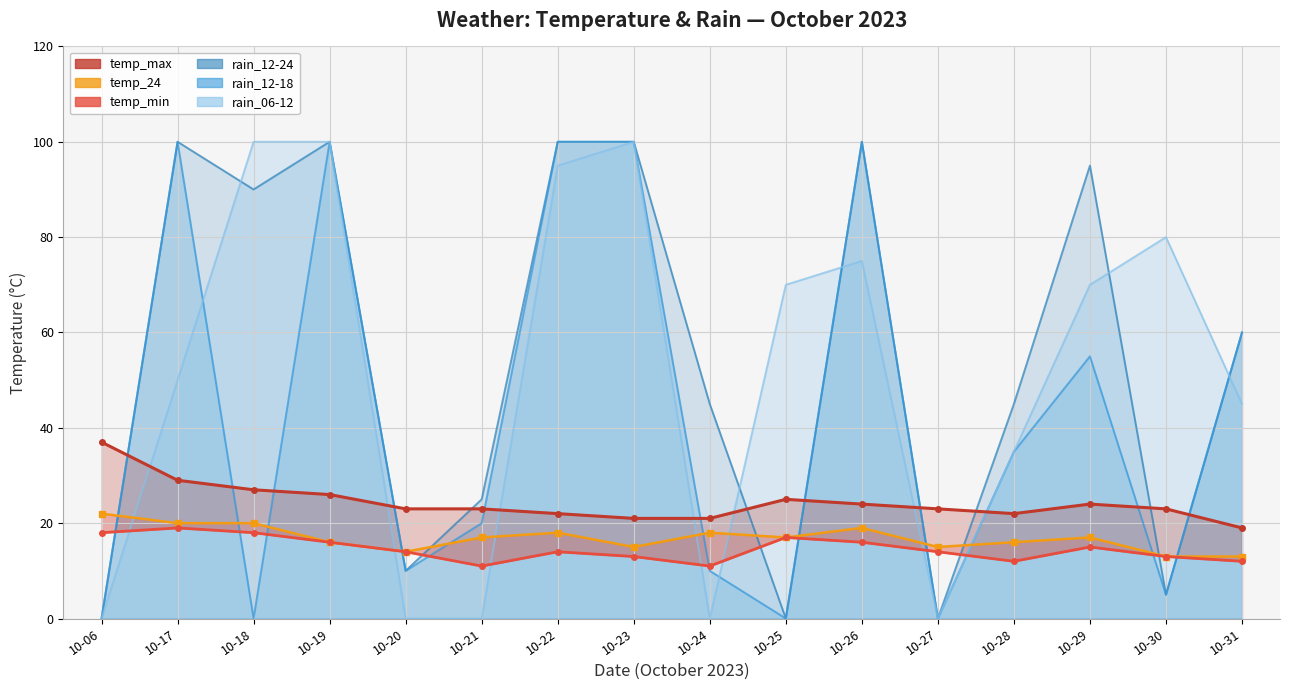

The value of temp_min at 10-22 is 14. True or false?

True